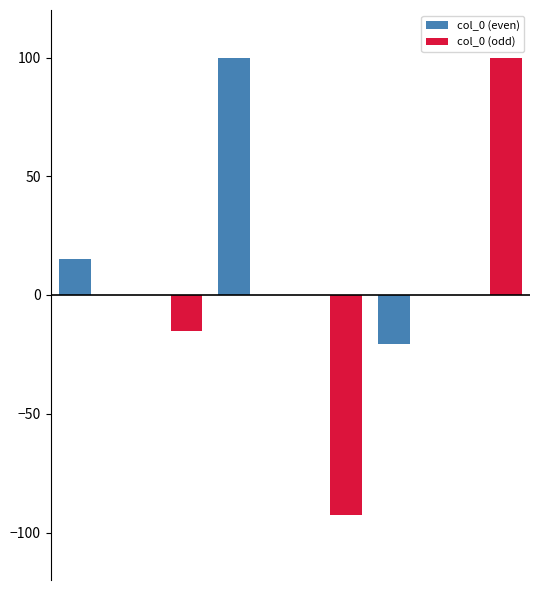

What is the greatest value displayed?

100.0